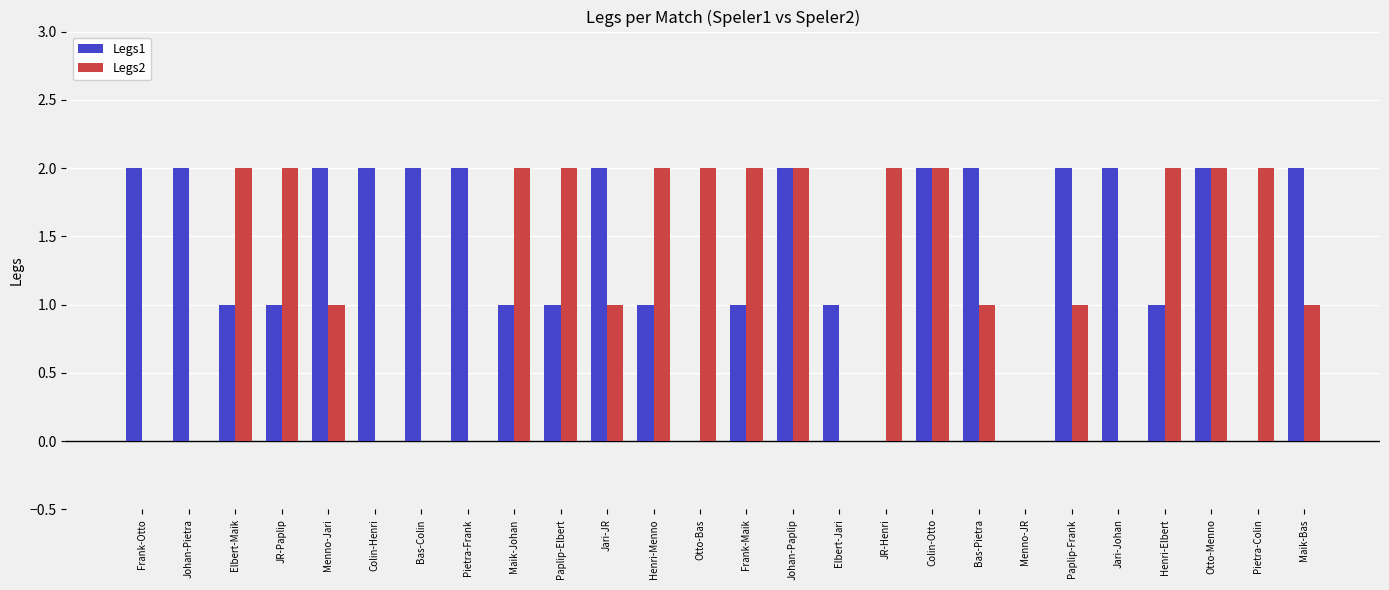

Which series changed the most between Henri-Elbert and Otto-Menno?

Legs1